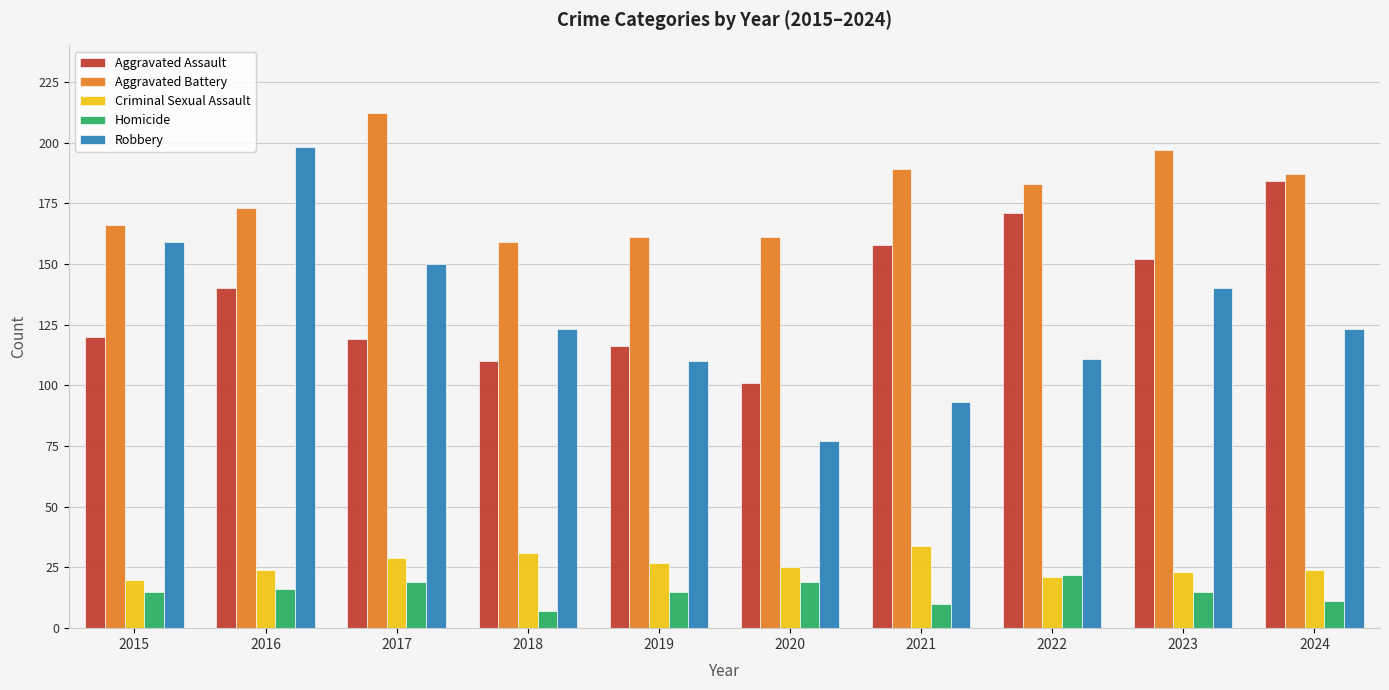

Is the value of Homicide at 2022 greater than the value of Robbery at 2019?

No